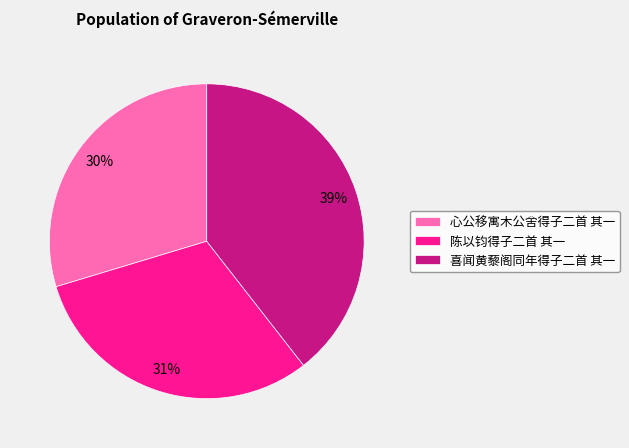

Do 陈以钧得子二首 其一 and 喜闻黄藜阁同年得子二首 其一 together represent more than half of the pie?

Yes